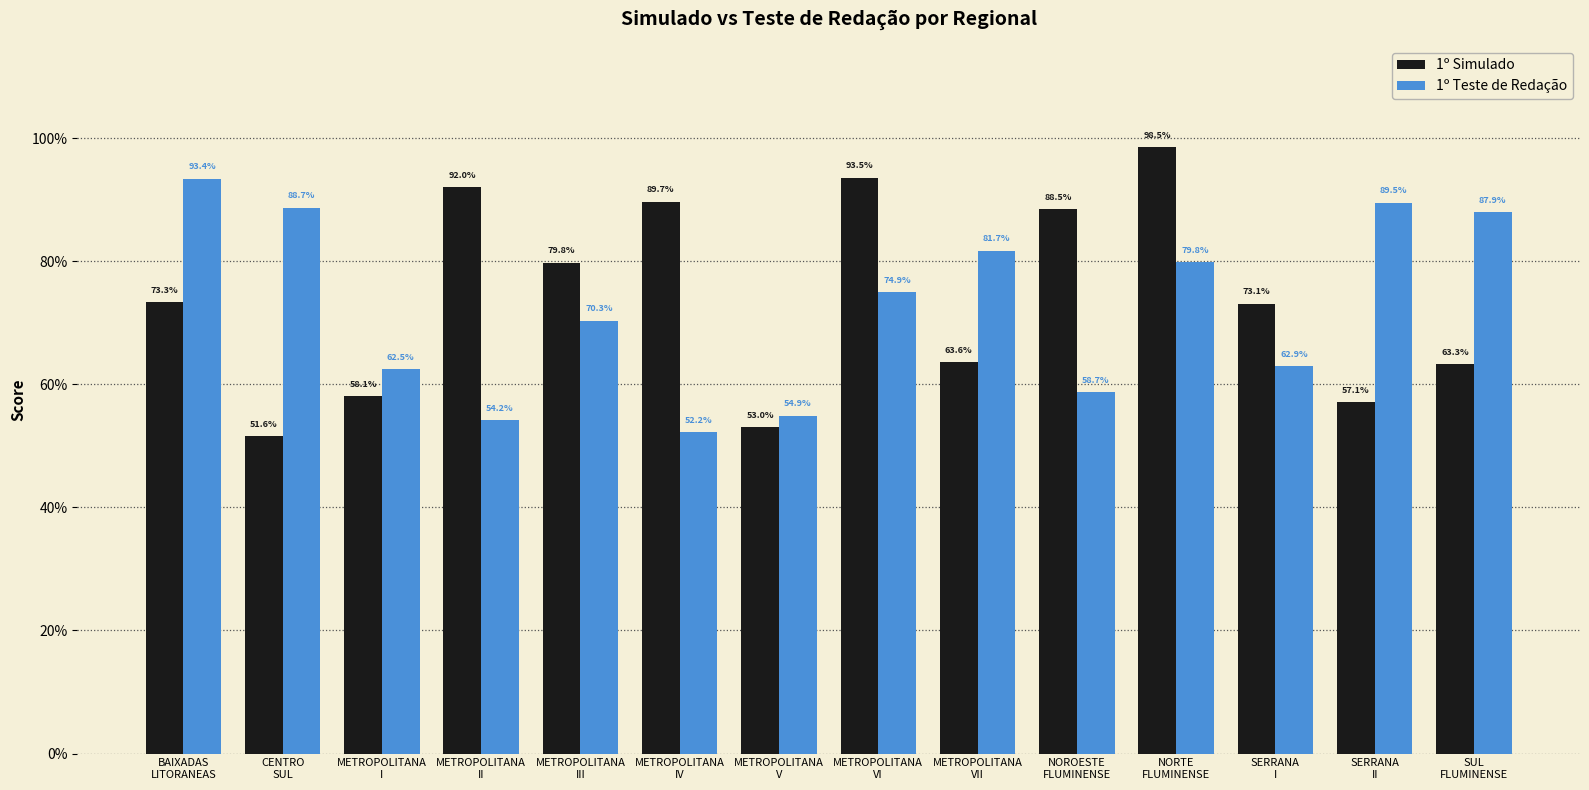

What are all the series names shown in the legend?

1º Simulado, 1º Teste de Redação